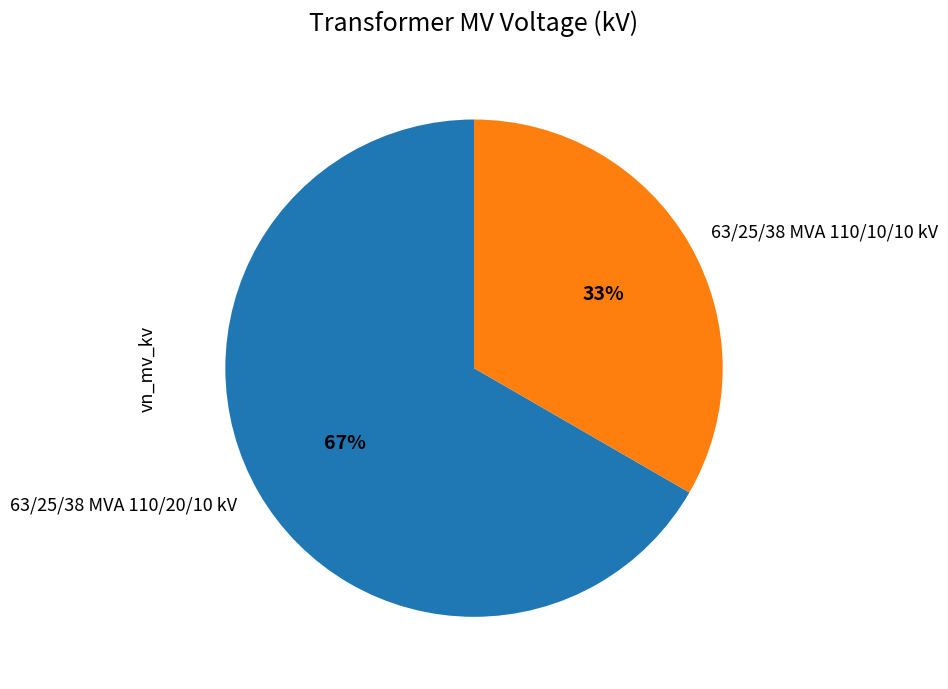

To the nearest percent, what portion does 63/25/38 MVA 110/10/10 kV represent?

33%